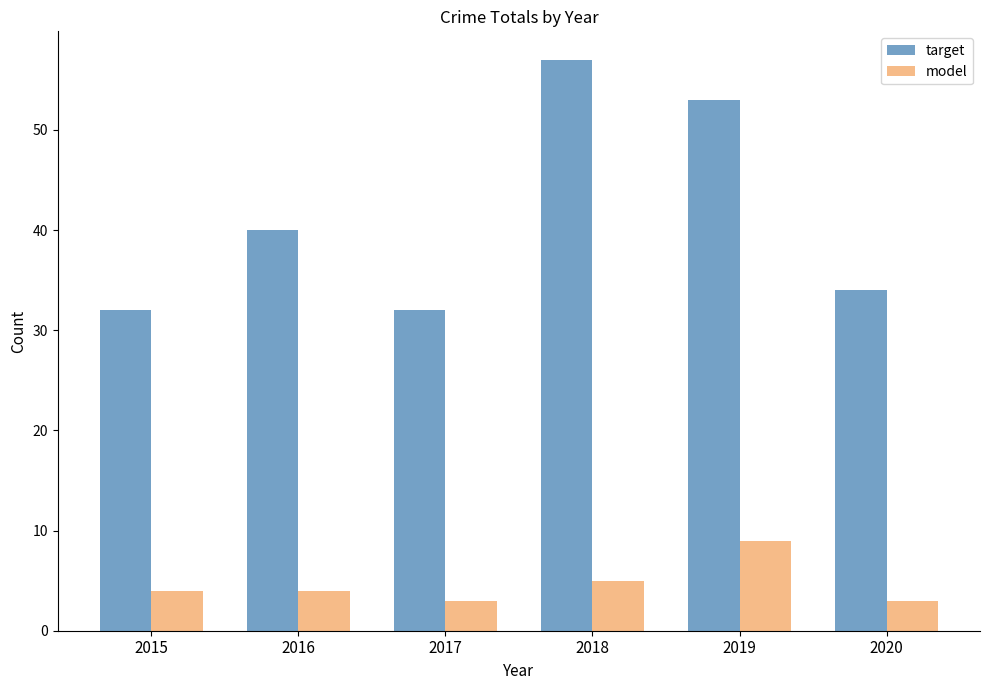

At 2016, list the series in order from smallest to largest.

model, target